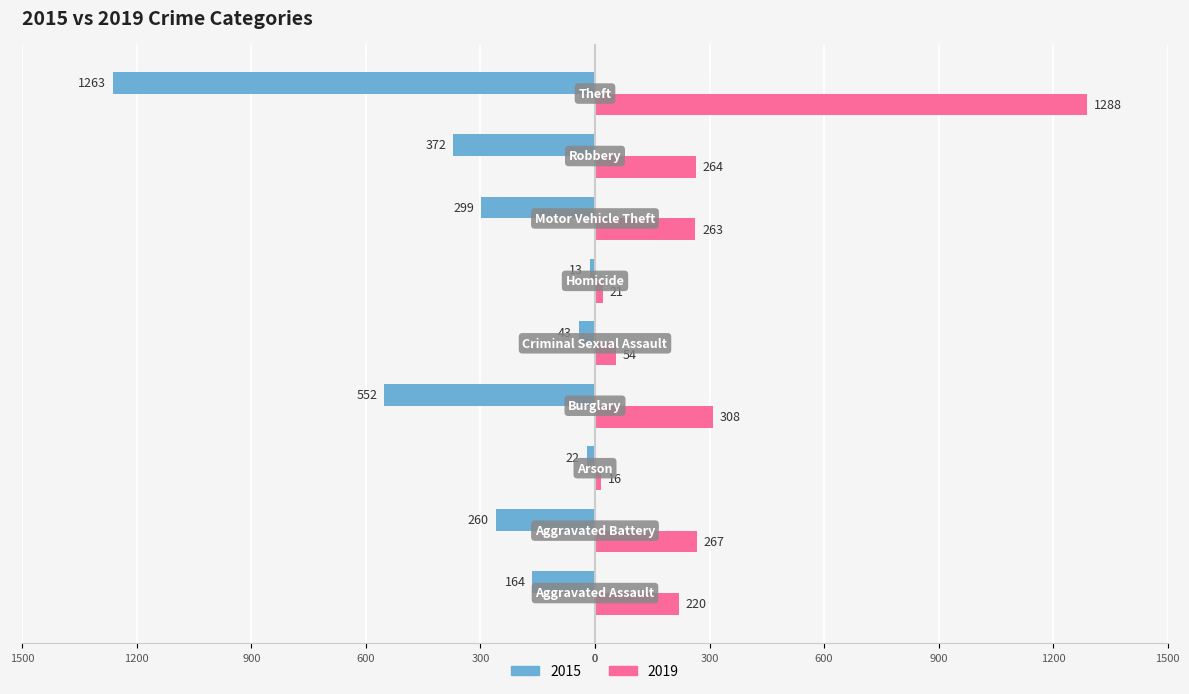

What are all the series names shown in the legend?

2015, 2019